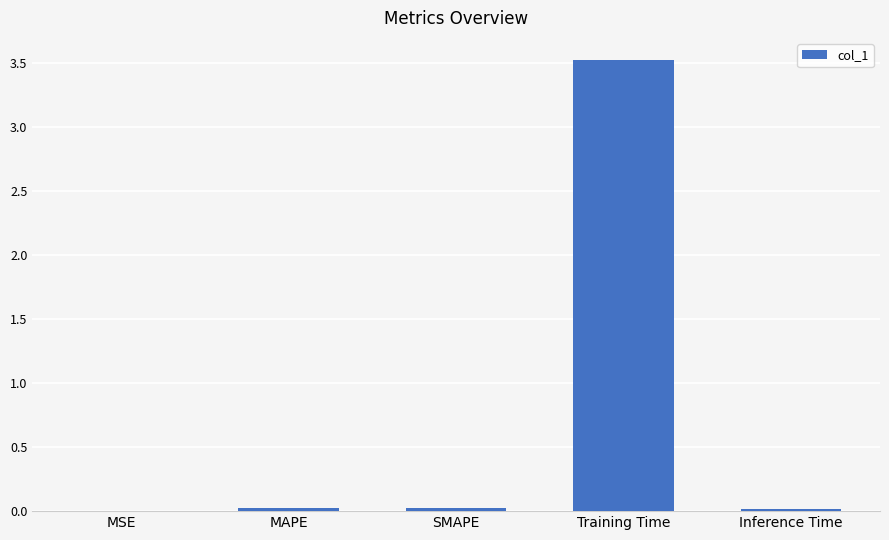

Is it true that the value at MAPE is 0.0?

True